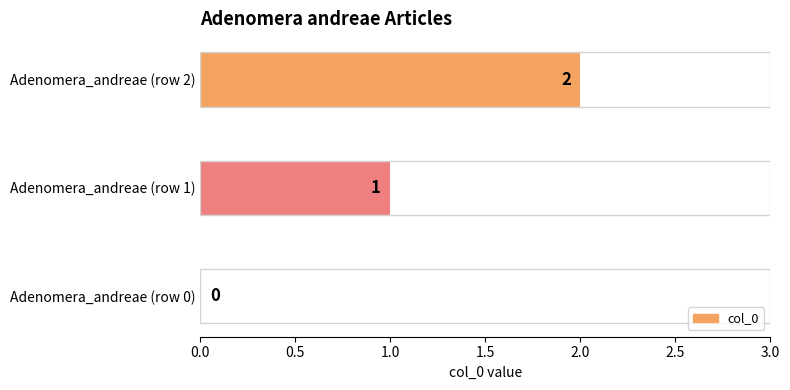

What is the sum of all values?

3